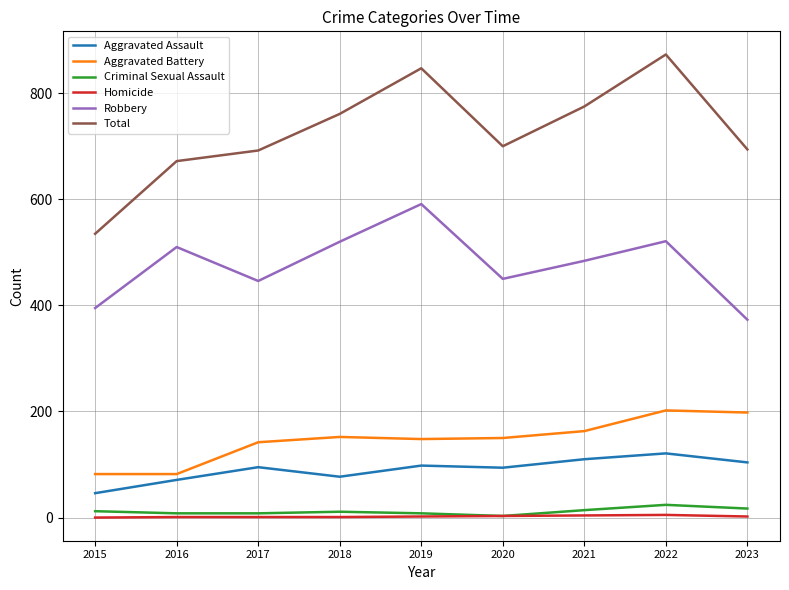

True or false: Homicide and Aggravated Assault cross at least once.

False